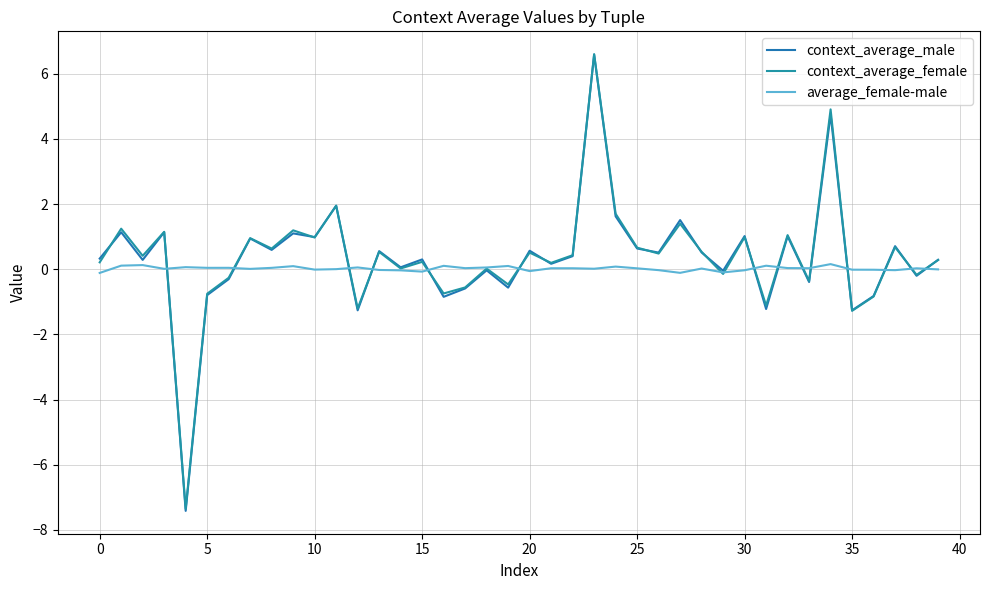

In average_female-male, how many points are higher than both neighbors (excluding endpoints)?

13